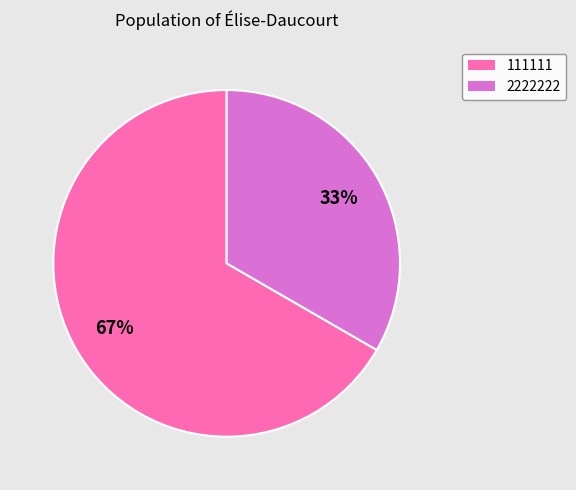

Do 111111 and 2222222 together represent more than half of the pie?

Yes